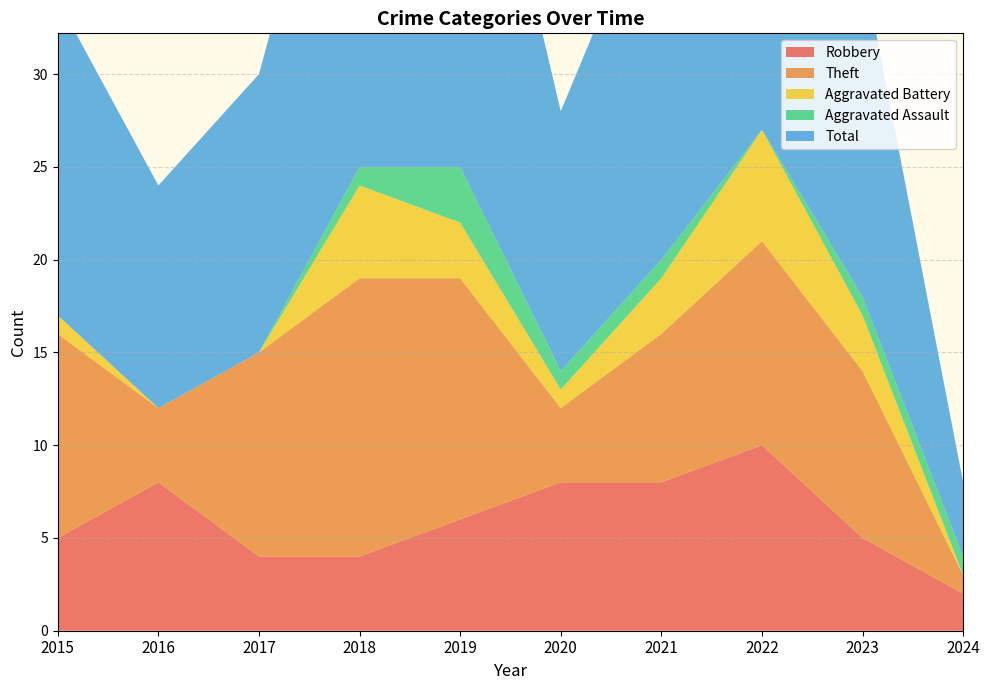

Reading left to right, transcribe all the data shown in this chart.

Robbery: 5	8	4	4	6	8	8	10	5	2
Theft: 11	4	11	15	13	4	8	11	9	1
Aggravated Battery: 1	0	0	5	3	1	3	6	3	0
Aggravated Assault: 0	0	0	1	3	1	1	0	1	1
Total: 17	12	15	25	26	14	21	28	18	4